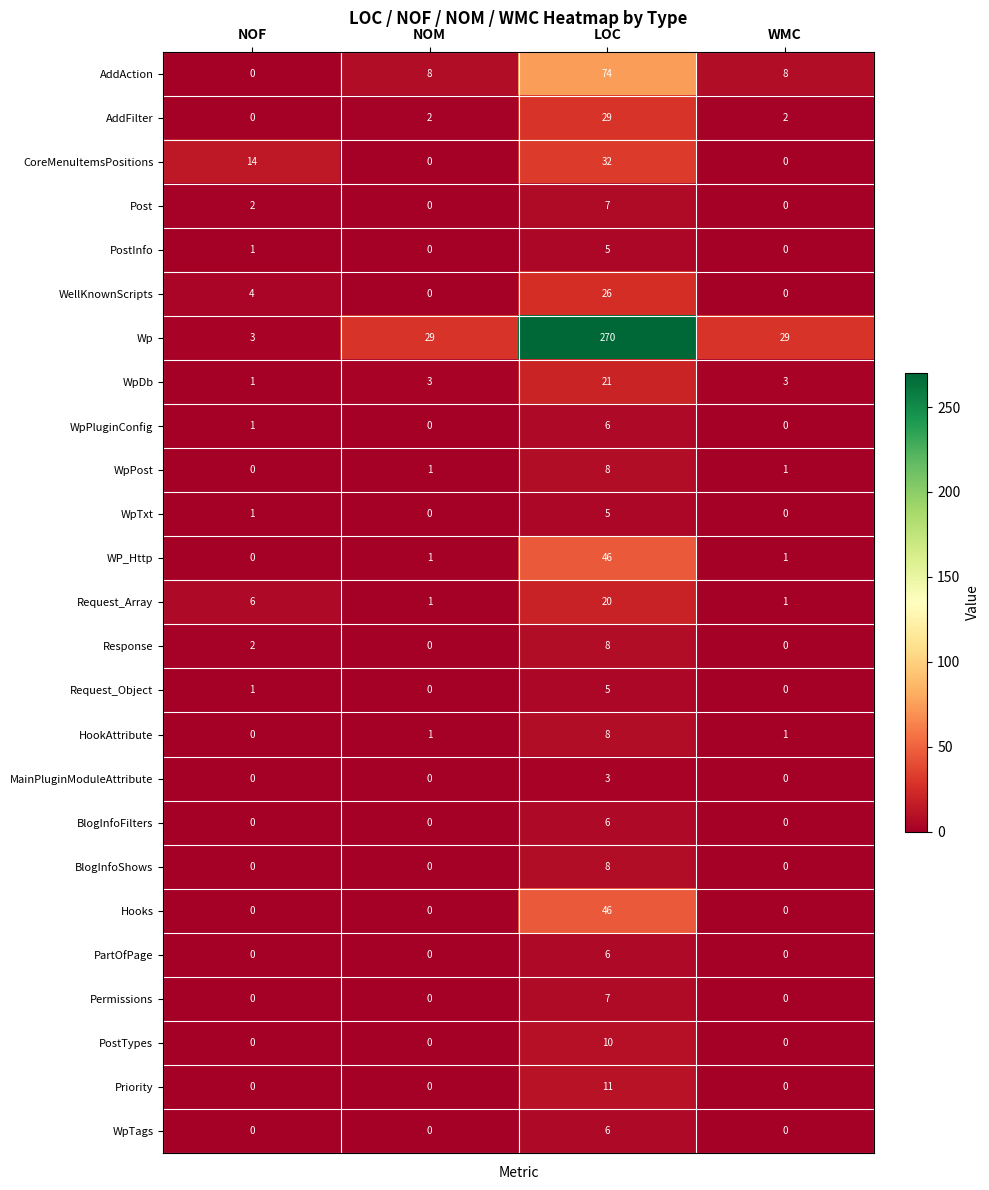

What is the greatest value displayed?

270